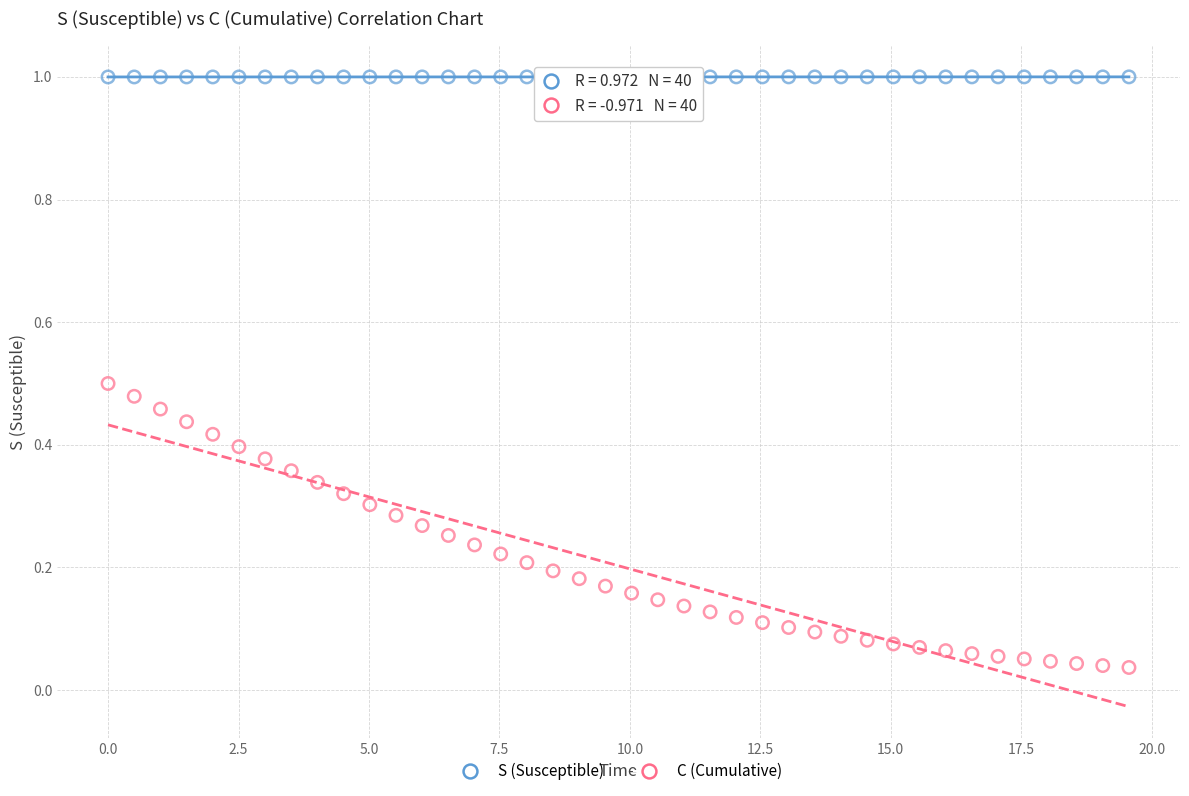

Which series reaches the minimum Y coordinate?

C (Cumulative)